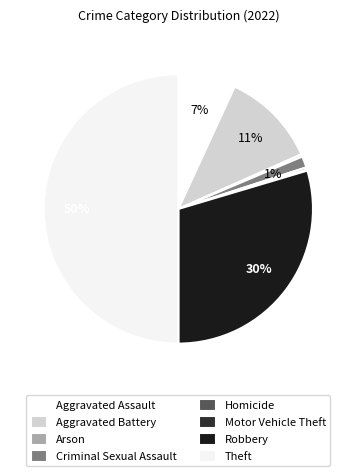

Which slice is the largest?

Theft